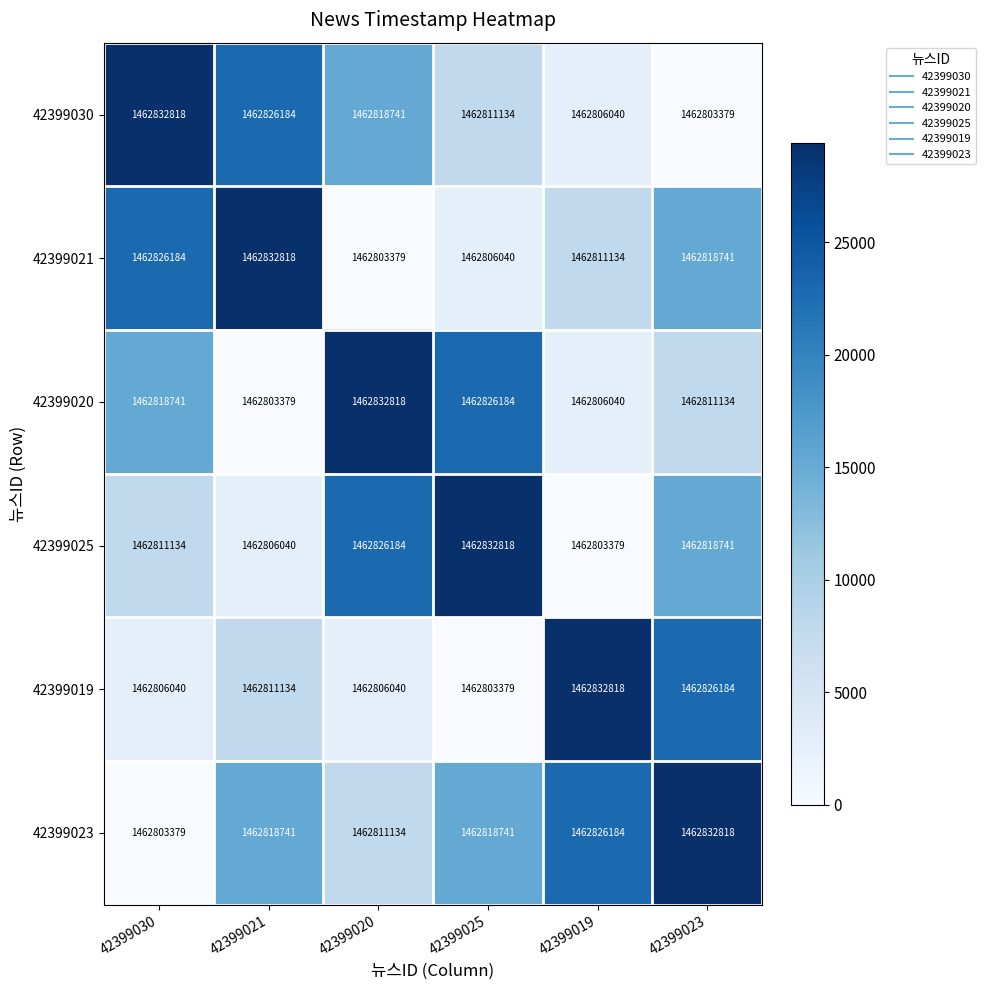

How many series are shown in this chart?

6